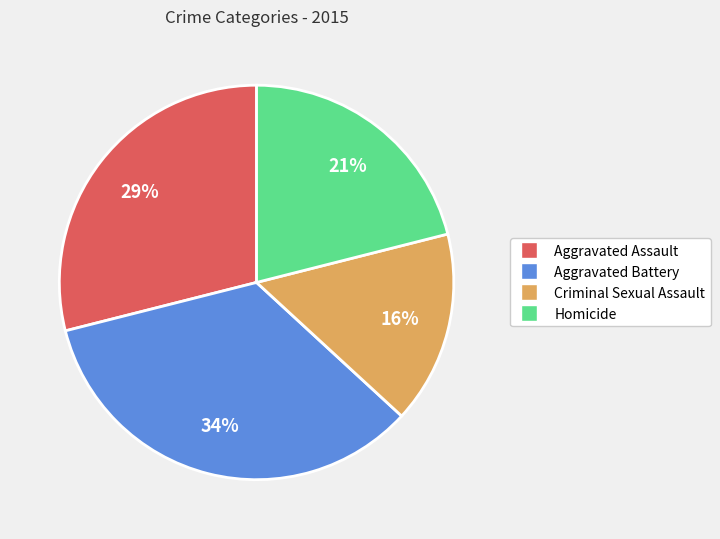

Does any single category account for the majority?

No